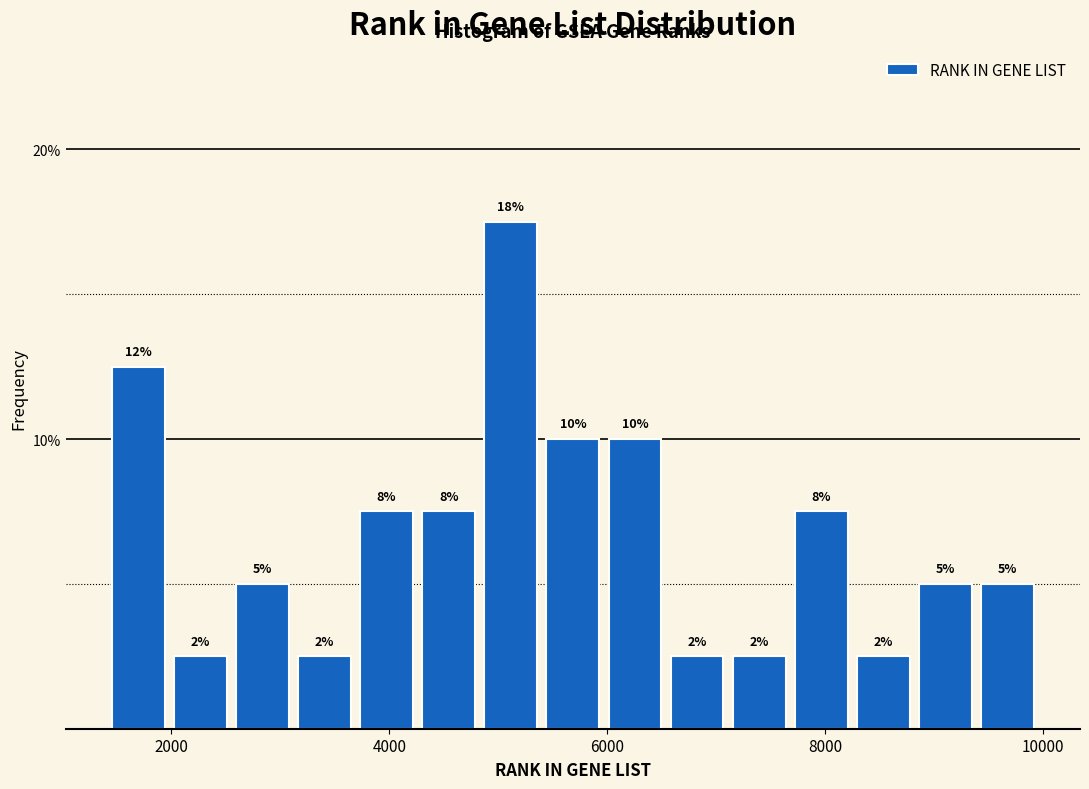

Read against the x-axis, roughly where is the centre of the tallest bar?

5200